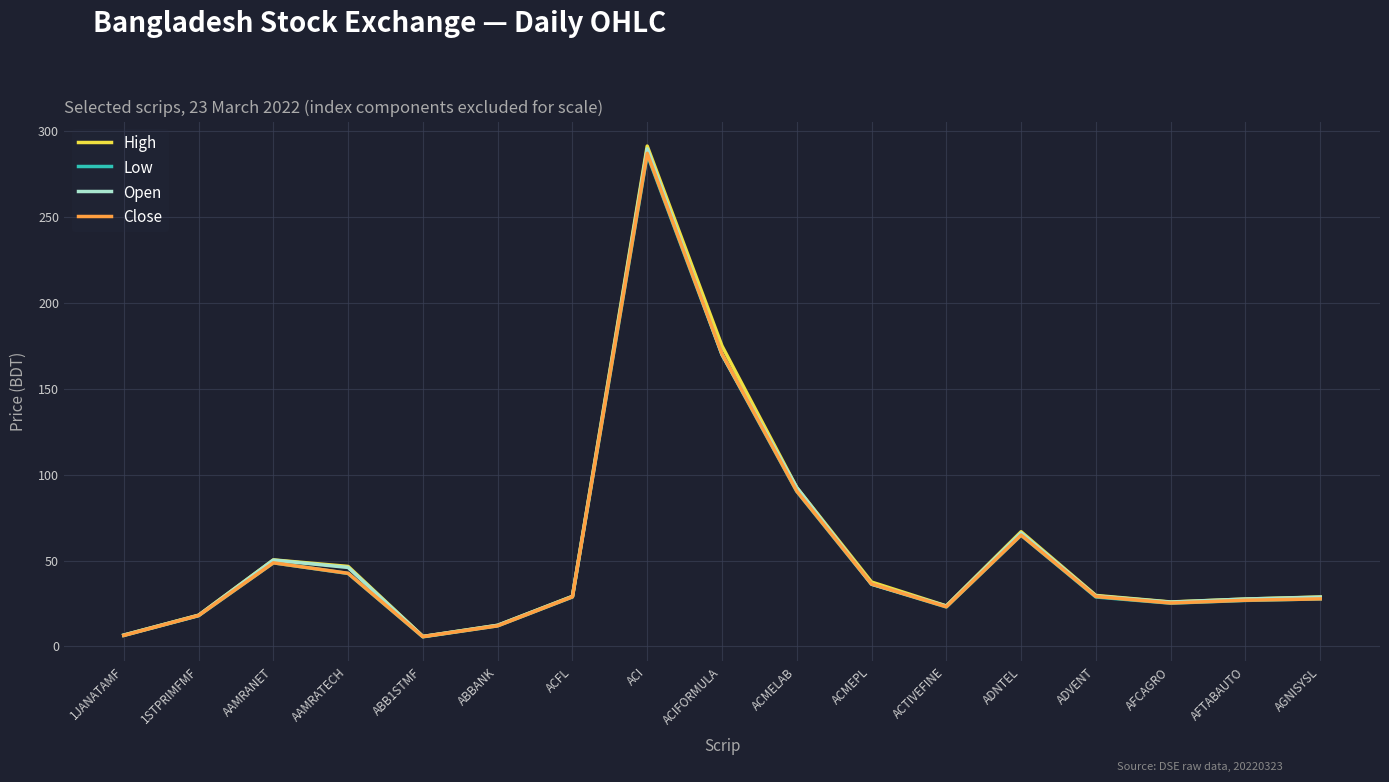

Where is the first local maximum for High?

AAMRANET